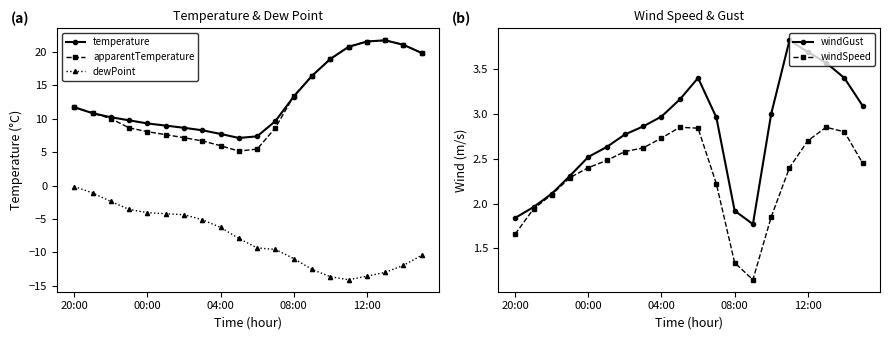

Count the number of categories in the chart.

20